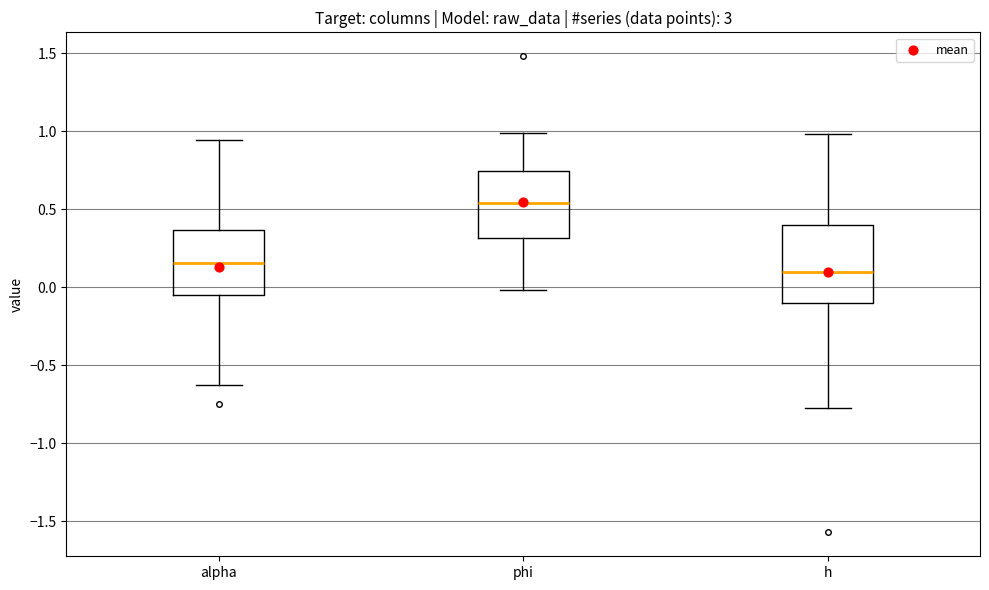

Where is the lower edge of the box for alpha on the y-axis? The values are not printed on the chart, so give them approximately, as read against the axis.

-0.05